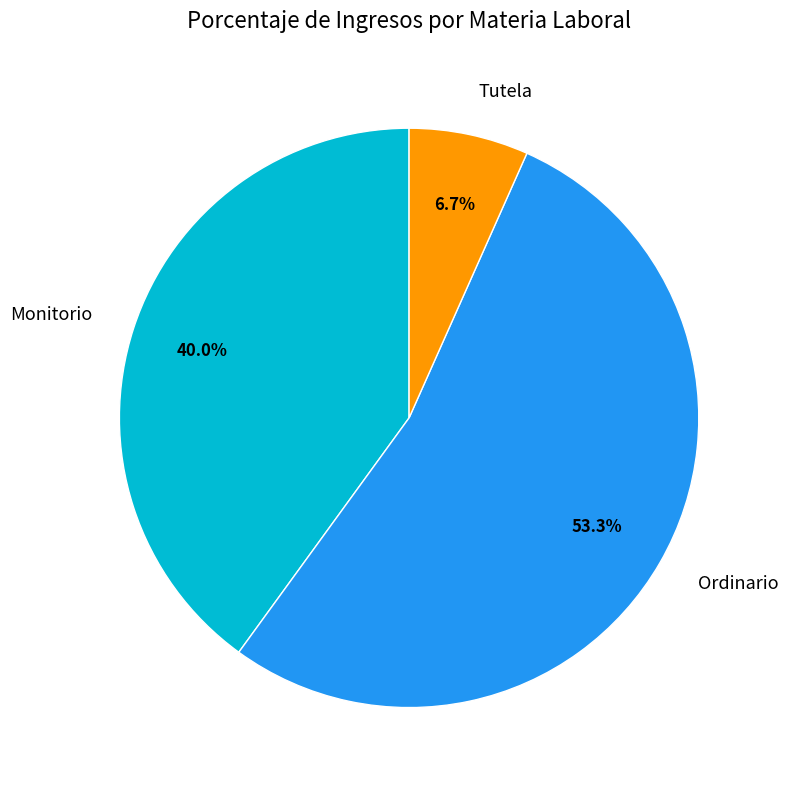

Which has a higher value, Tutela or Monitorio?

Monitorio